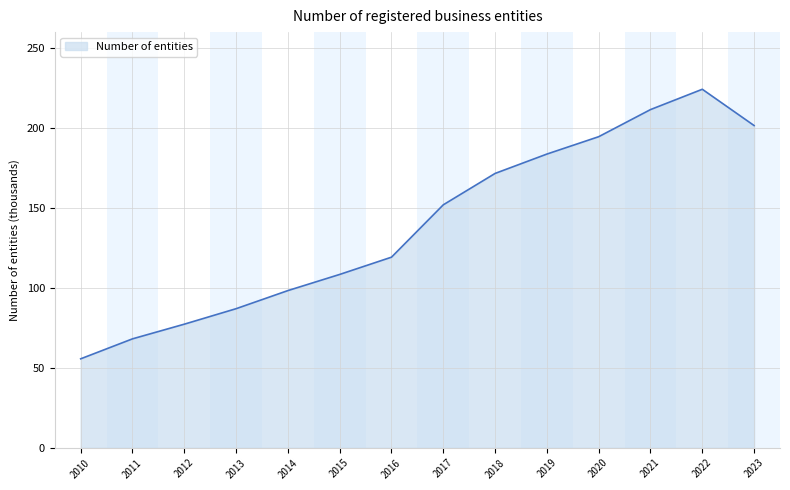

Reading left to right, list all the values displayed in this chart.

55.6	68.1	77.3	87.0	98.3	108.4	119.2	152.0	171.6	183.7	194.6	211.5	224.2	201.5